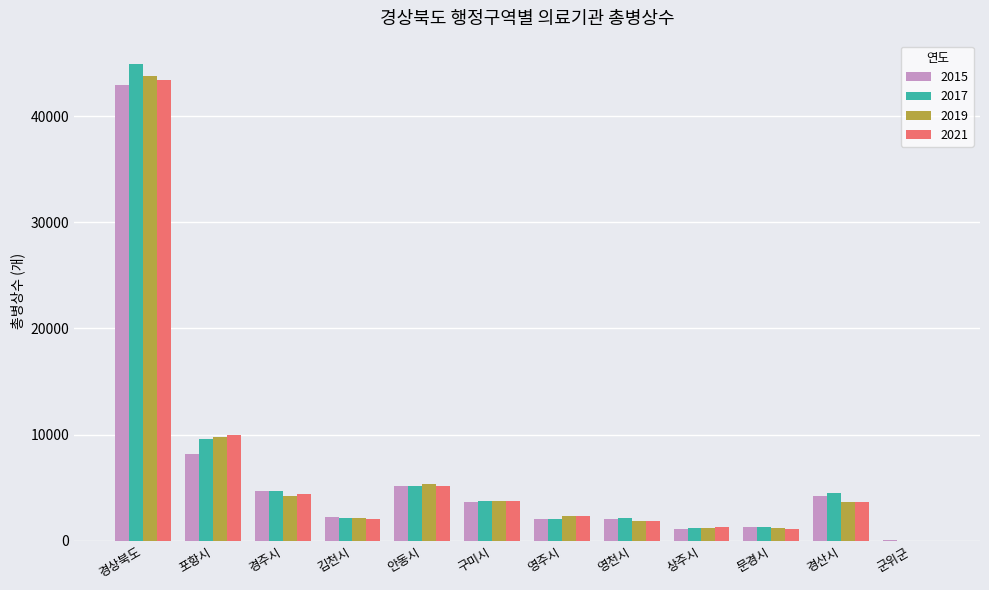

How many groups of bars are there?

12